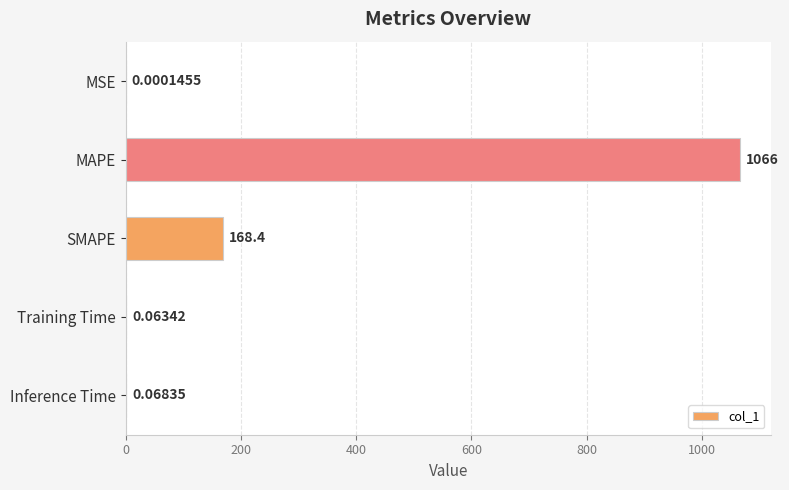

What is the change in value from MAPE to SMAPE?

-898.0